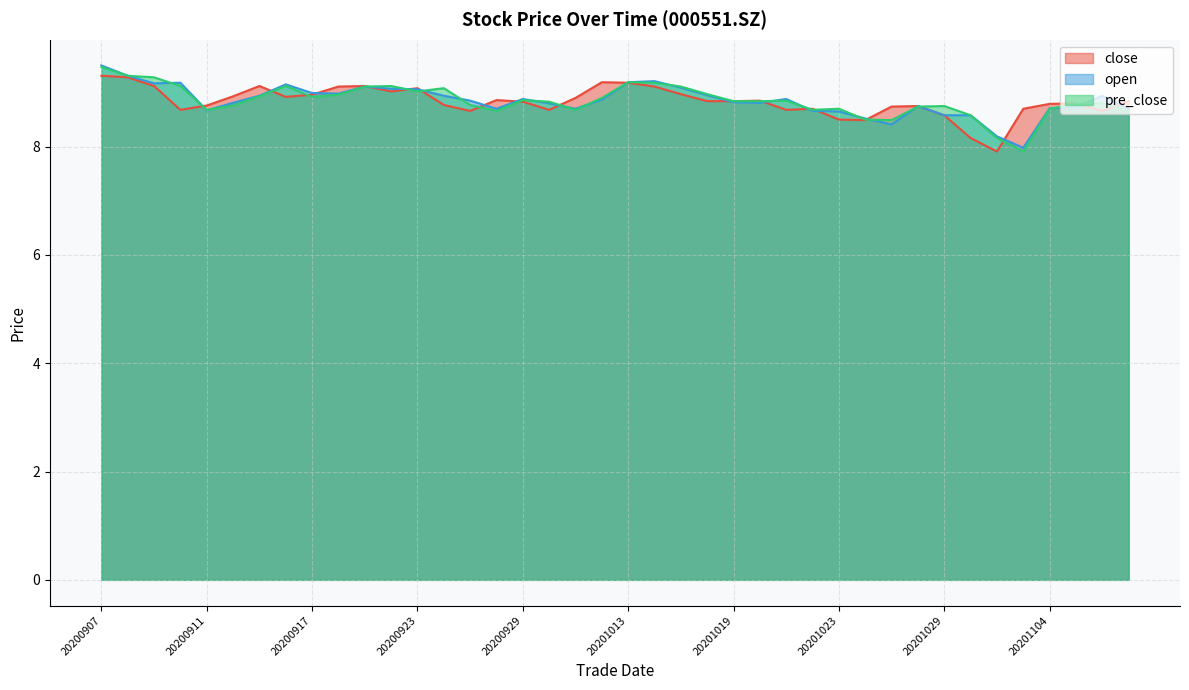

At which category does open reach its first local valley?

20200909